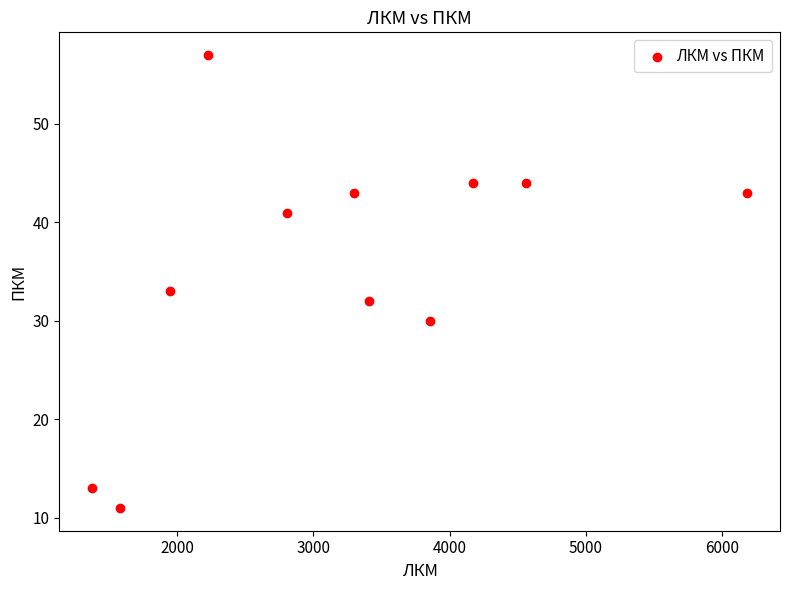

What is the range of Y values (max minus min)?

46